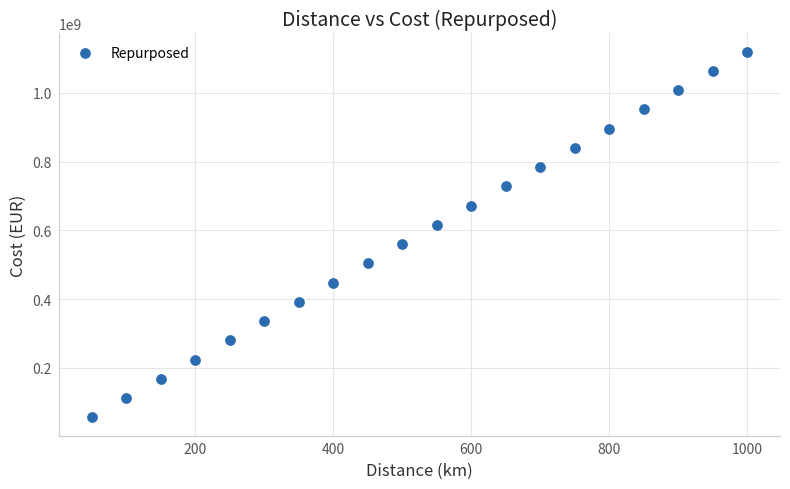

What is the range of Y values (max minus min)?

1064000000.0